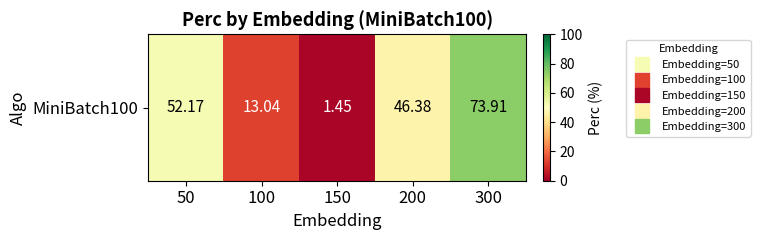

What is the greatest value displayed?

73.9